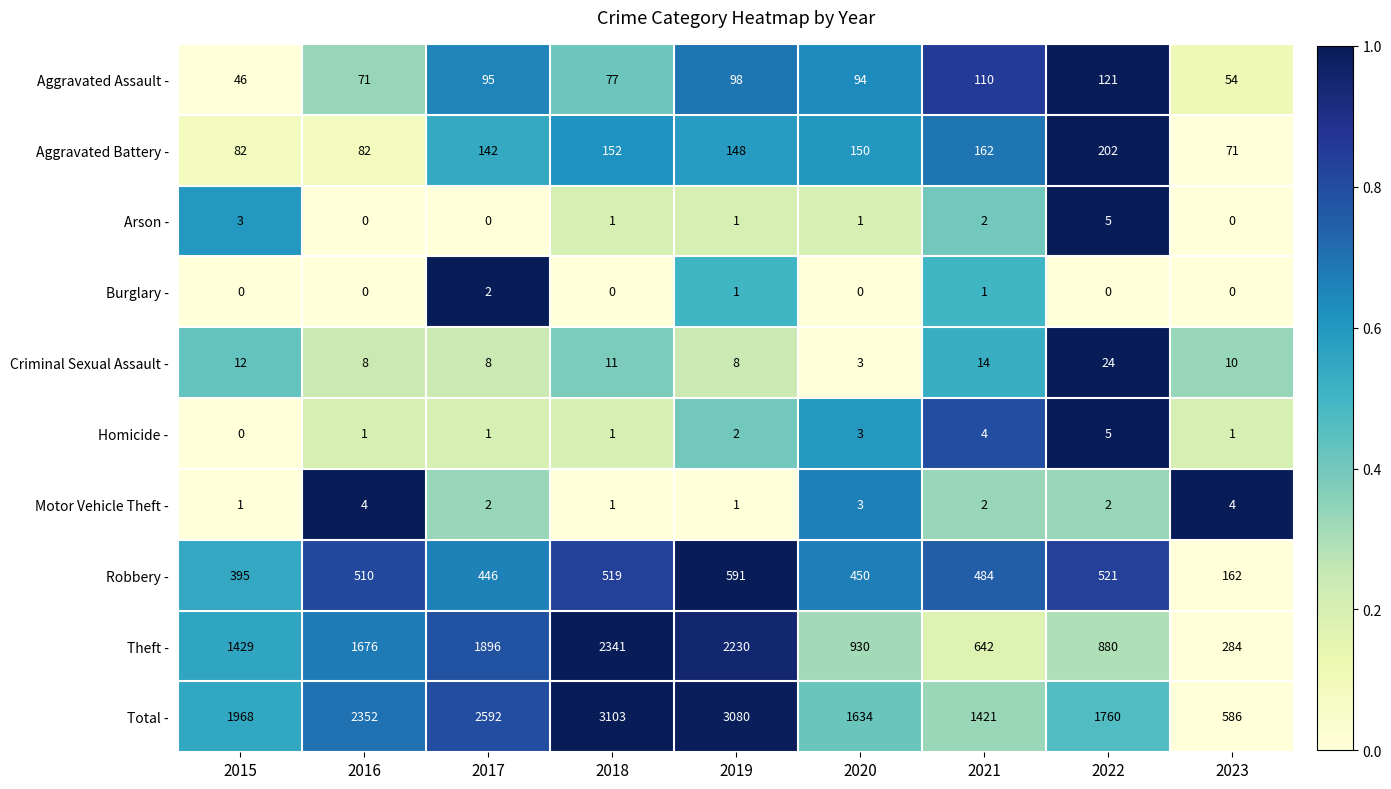

How many values in the Total - series are below 1968?

4